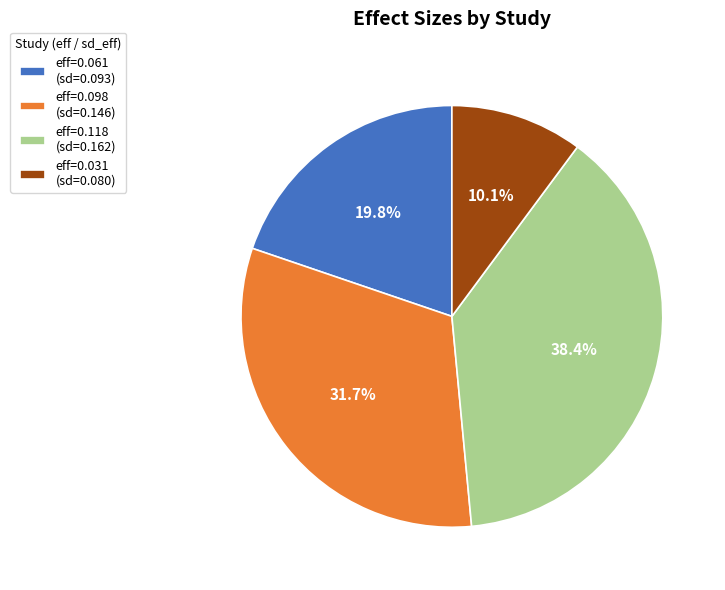

Is there any slice that represents more than half of the pie?

No